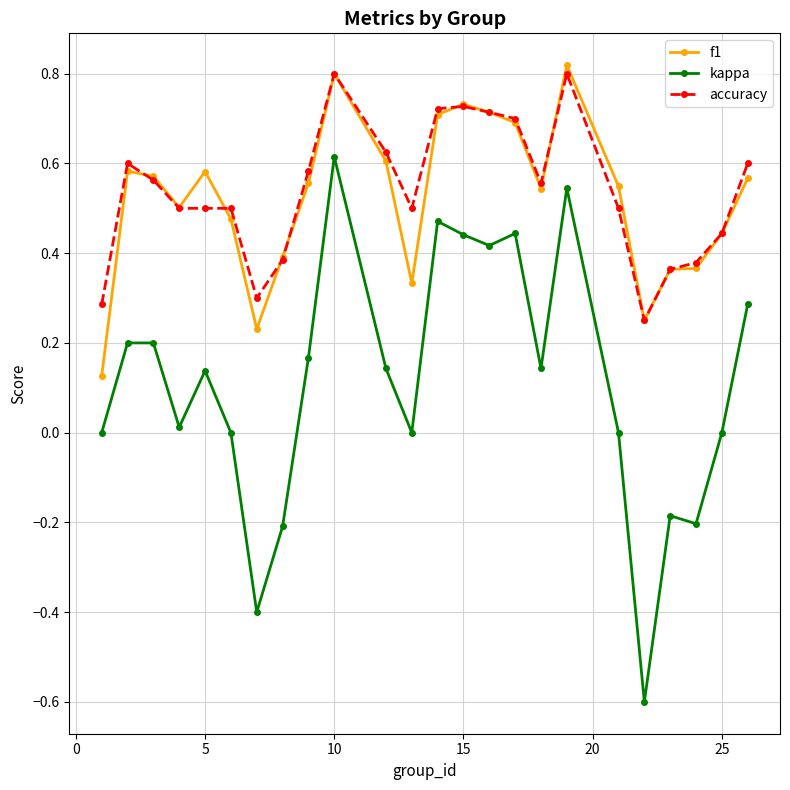

True or false: f1 and kappa cross at least once.

False